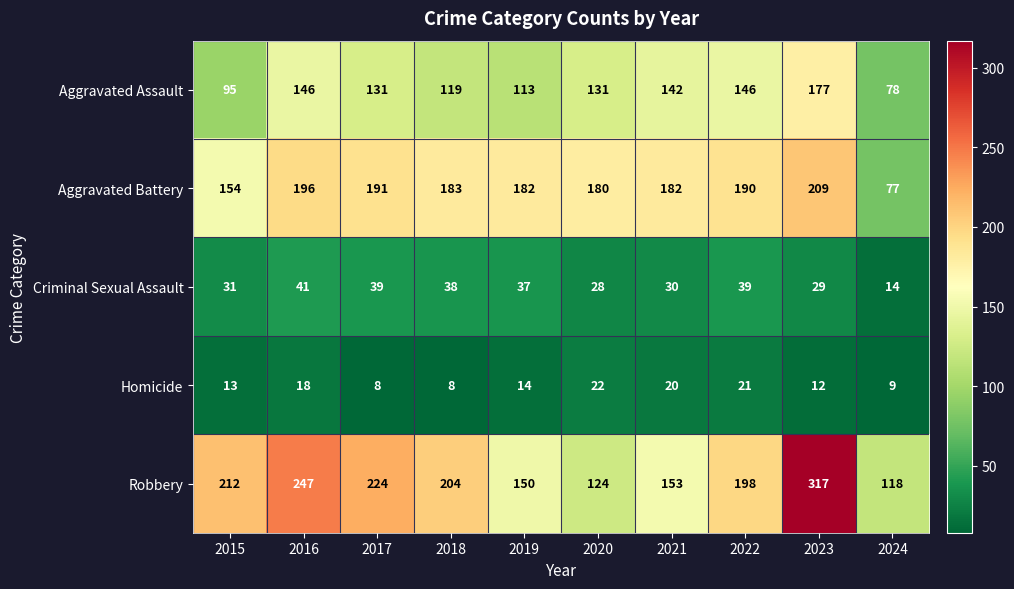

True or false: Criminal Sexual Assault has a value of 17 at 2019.

False